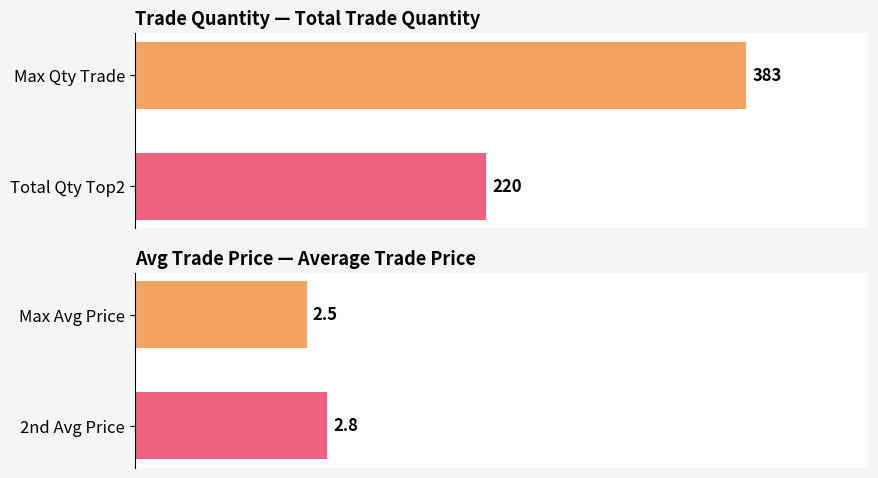

At how many categories does at least one series exceed 33?

2